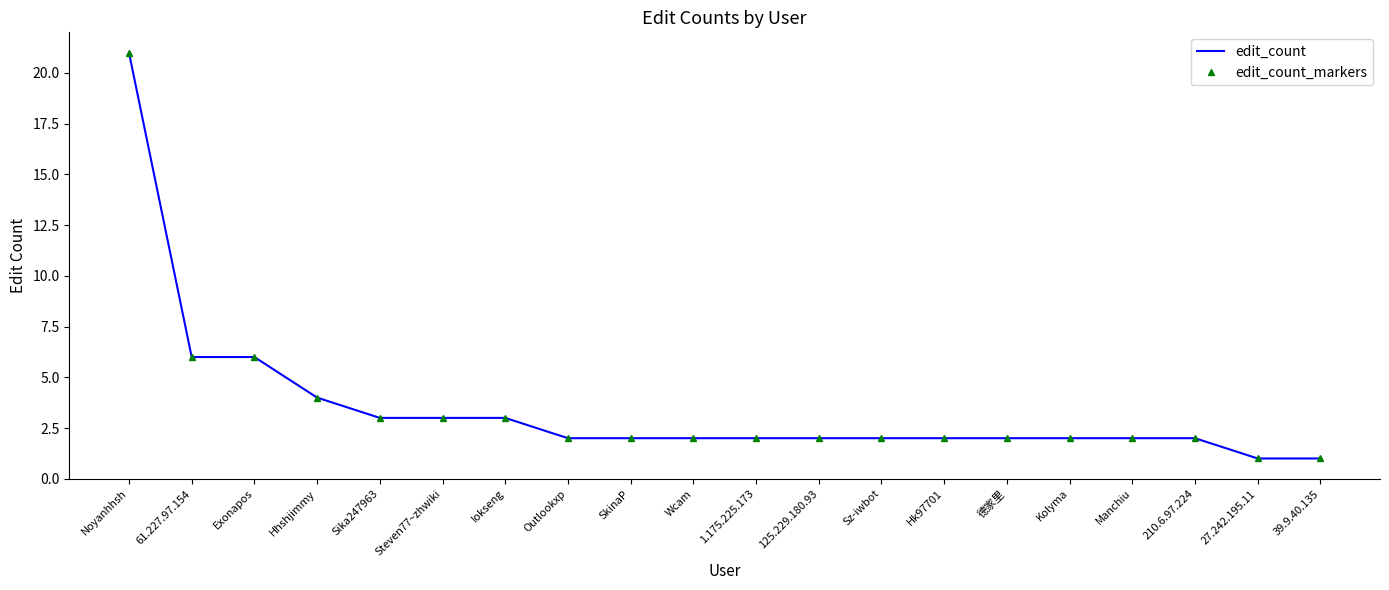

True or false: edit_count_markers and edit_count cross at least once.

False